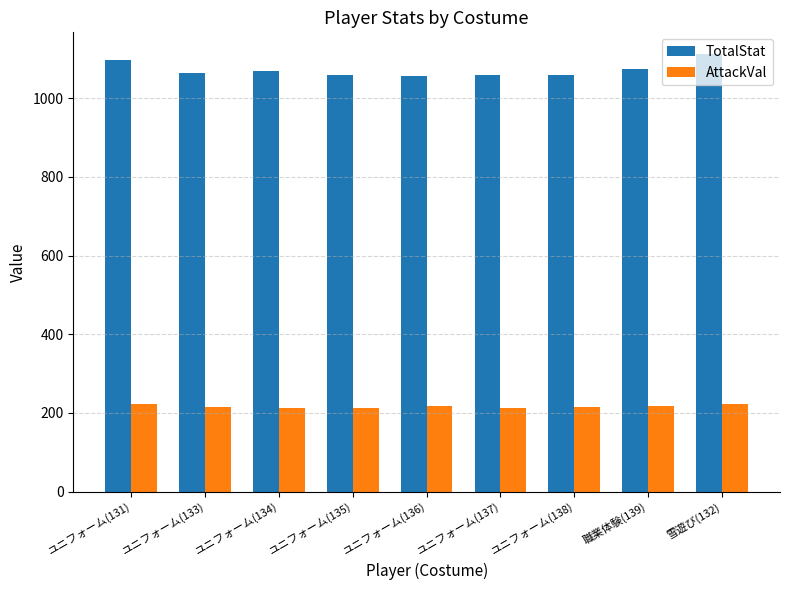

The value of TotalStat at ユニフォーム(131) is 1098. True or false?

True